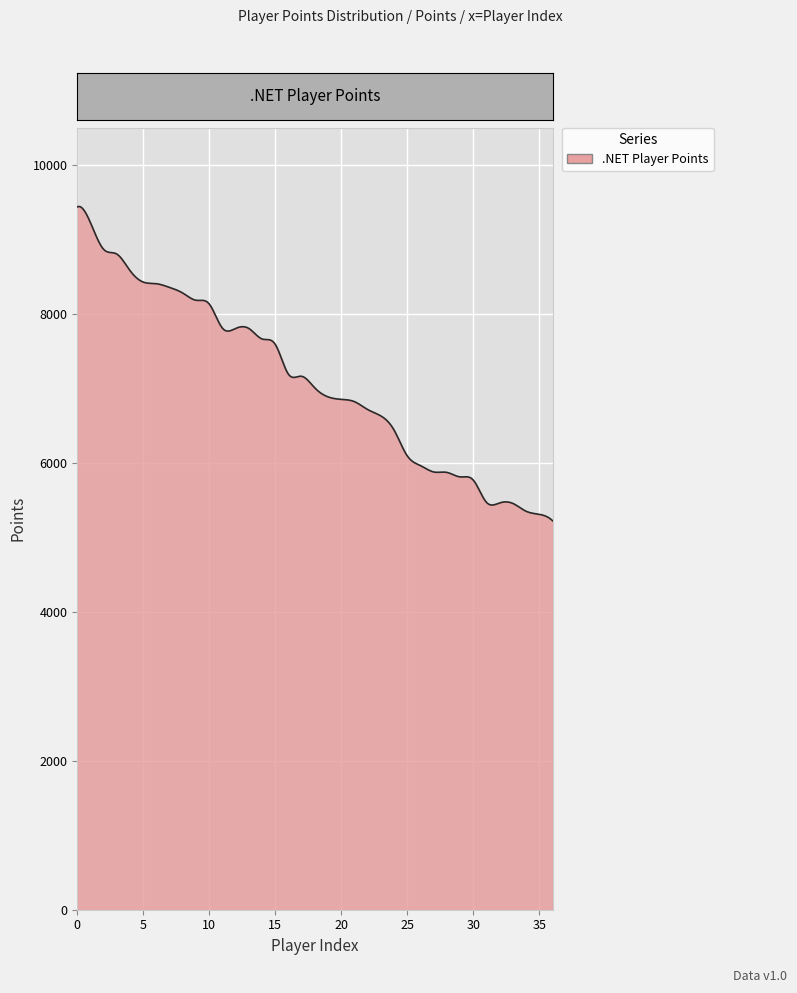

What is the difference between the maximum and second lowest values?

4202.2